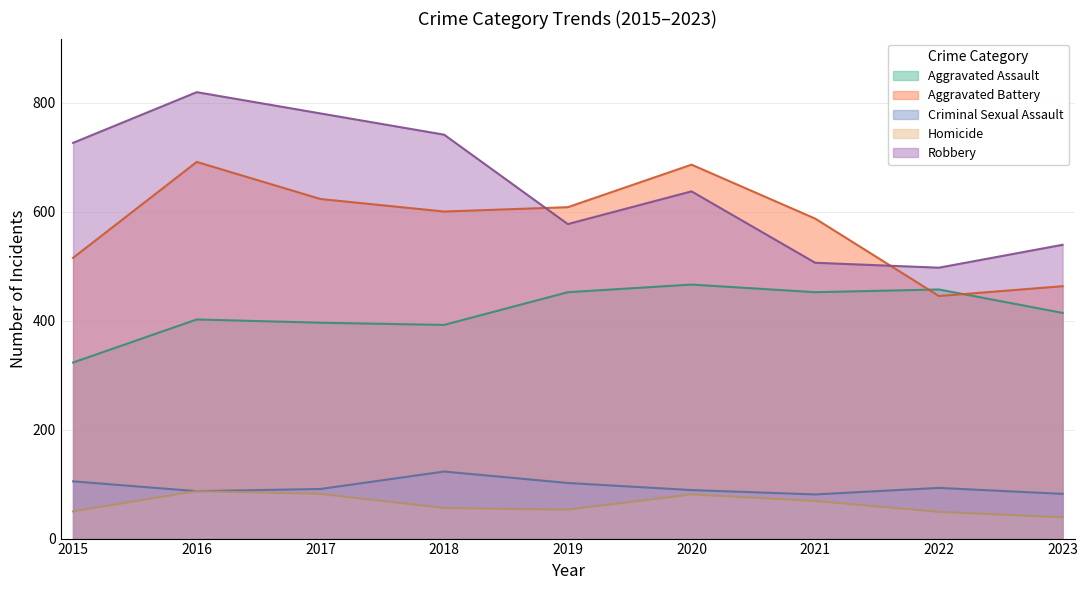

In Aggravated Assault, how many points are higher than both neighbors (excluding endpoints)?

3